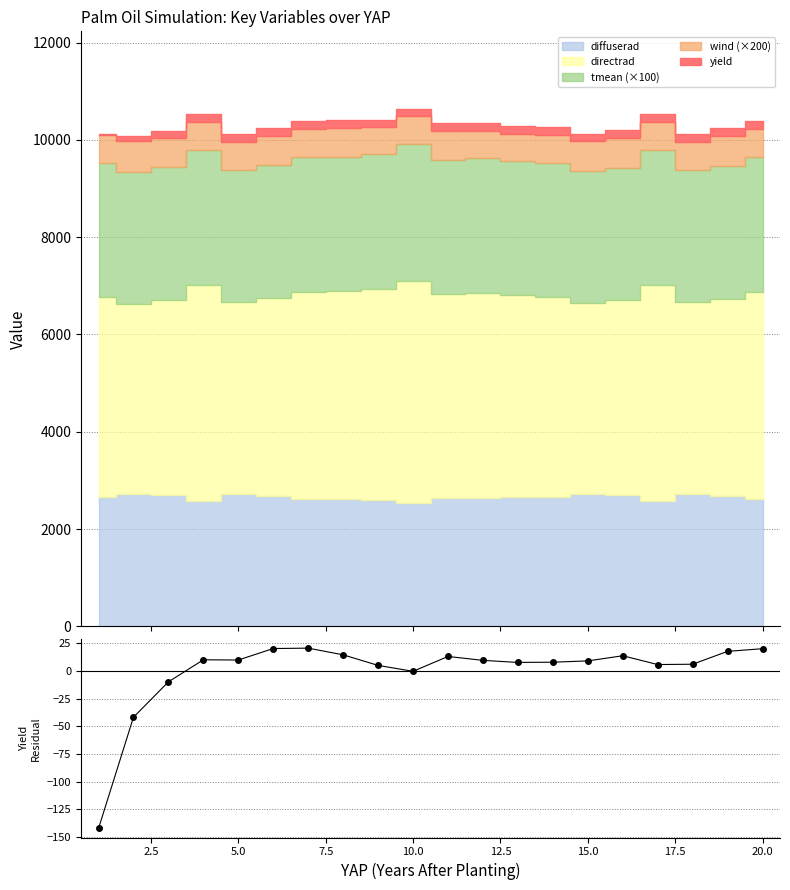

Reading right to left, what are all the values shown in this chart?

20.3	17.9	6.2	6.0	13.9	9.2	8.1	7.9	9.7	13.3	-0.2	5.2	14.7	20.8	20.4	10.0	10.3	-9.7	-41.7	-142.3